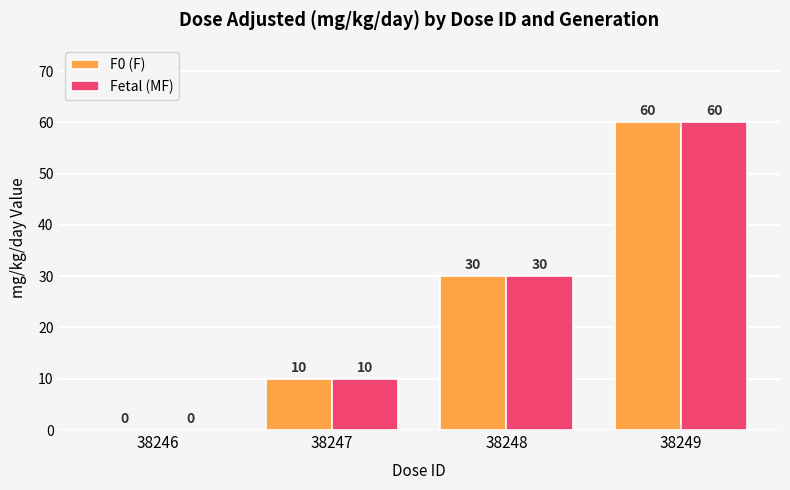

How many groups of bars are there?

4